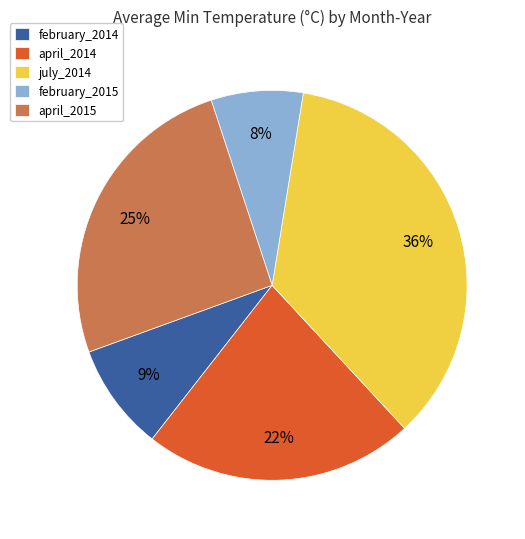

Is there a majority slice in this chart?

No